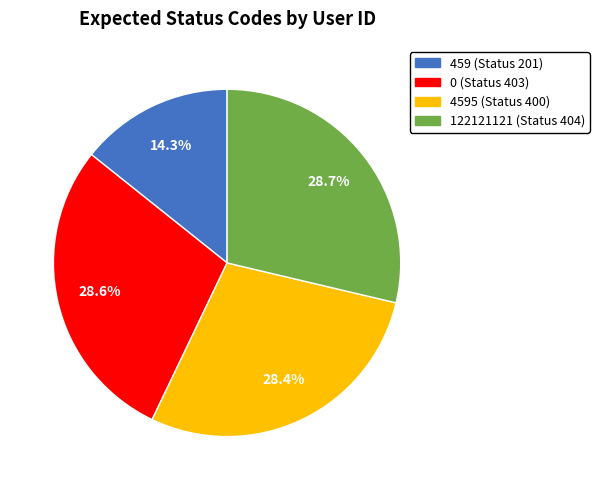

Does any single category account for the majority?

No